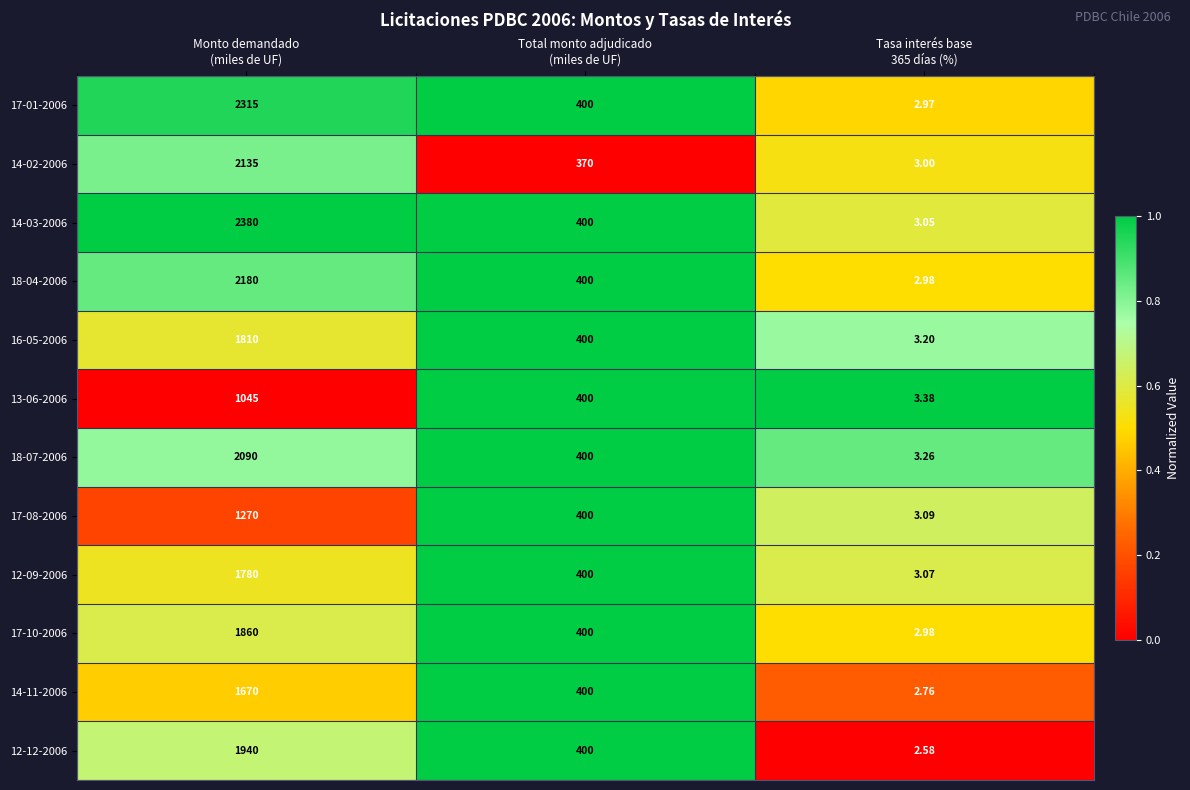

Count the number of data series in this chart.

12